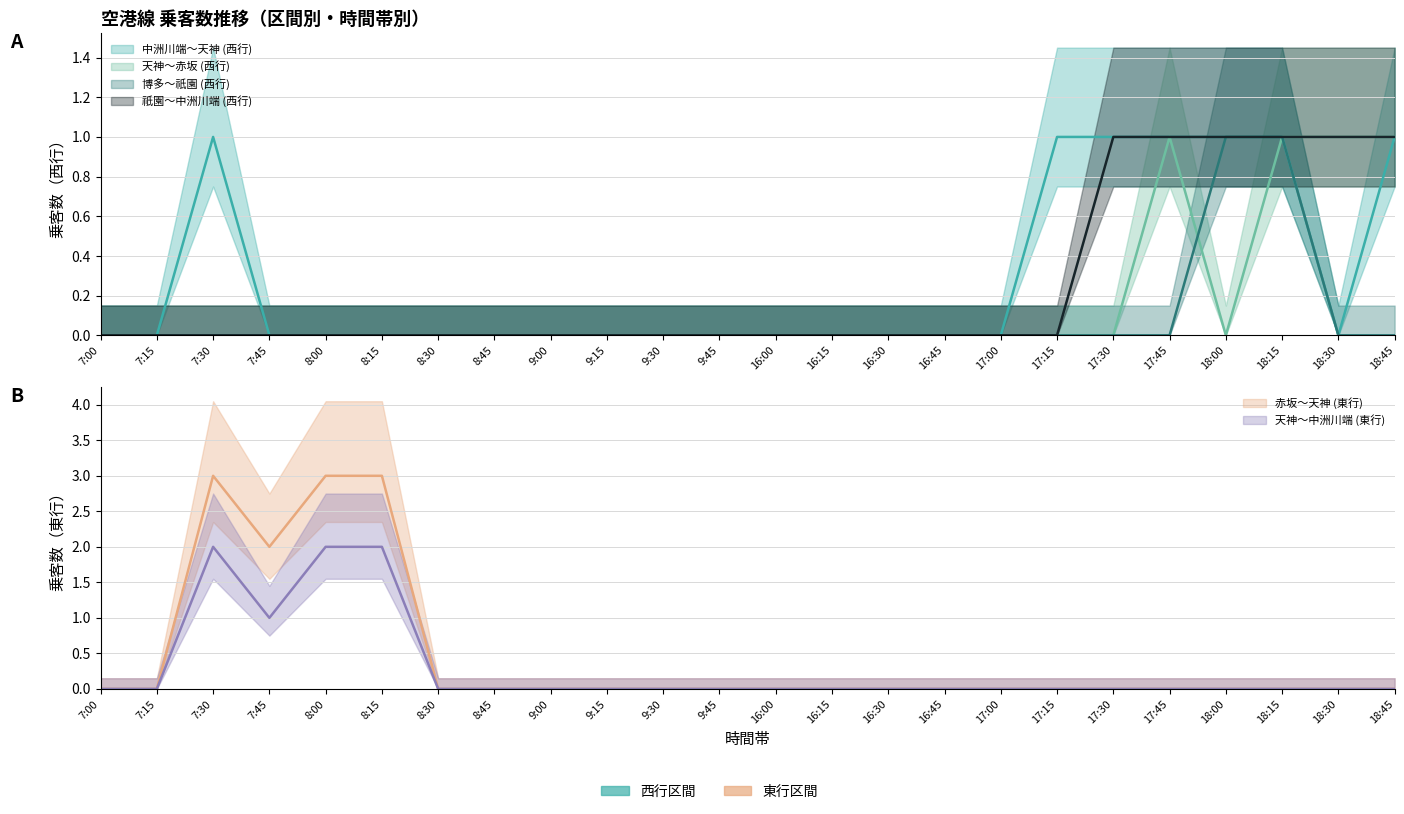

Is it true that 天神～中洲川端 (東行) equals 0 at 17:00?

True